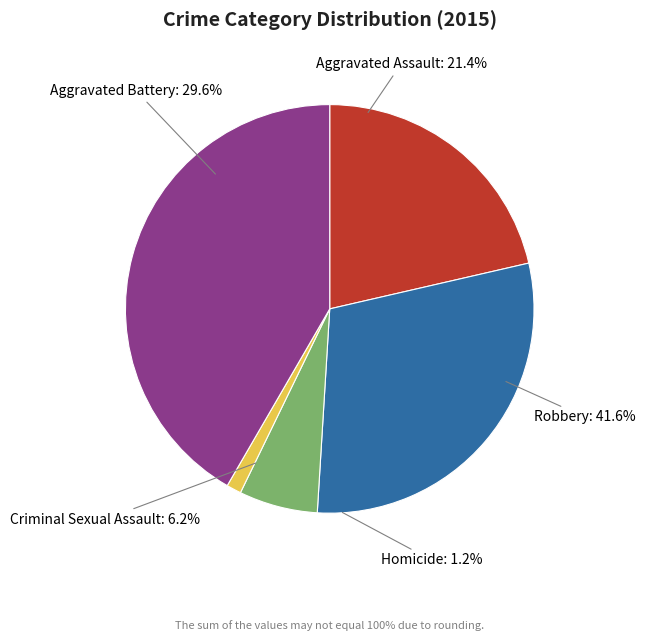

To the nearest percent, what is the difference between the largest and smallest slice percentages?

40%